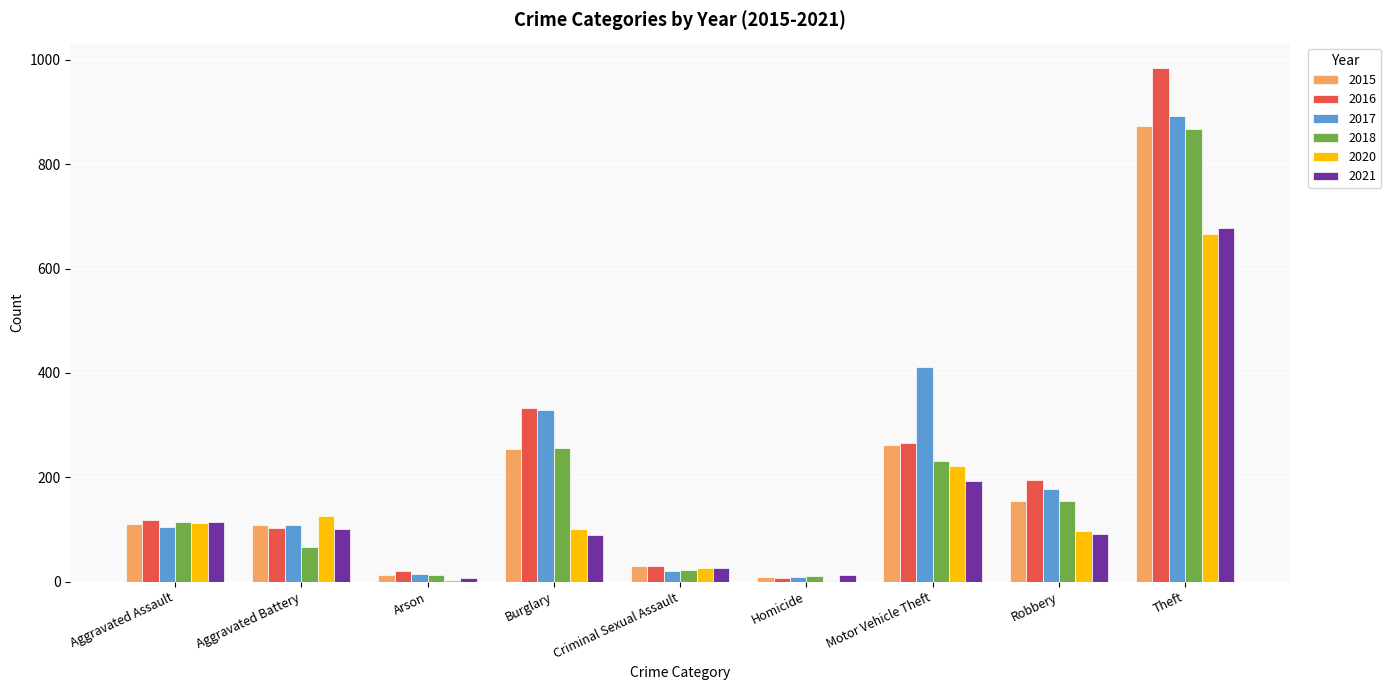

The 2015 series shows 874 at Theft. True or false?

True